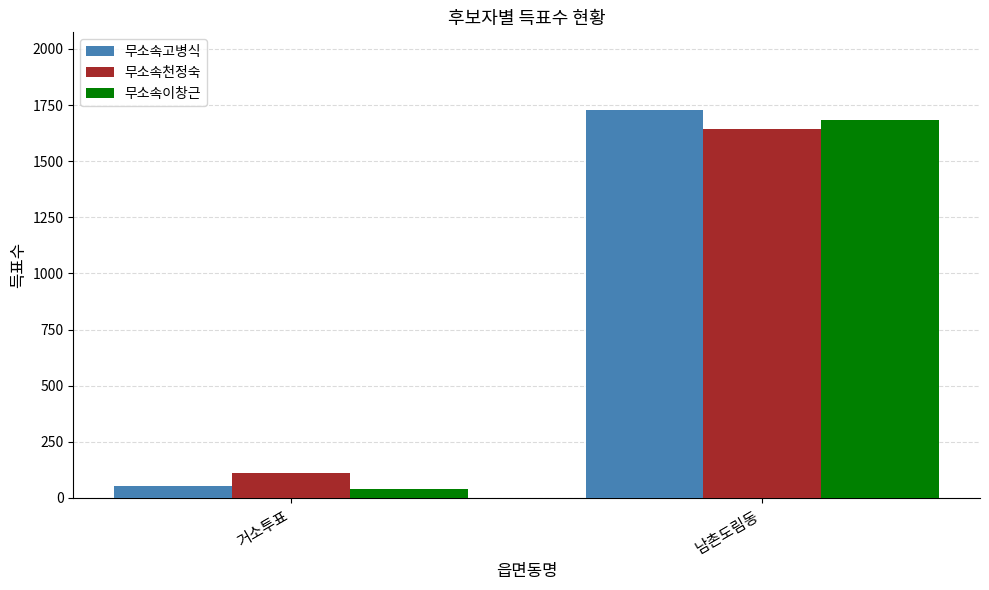

What is the sum of the 무소속이창근 values at 남촌도림동 and 거소투표?

1721